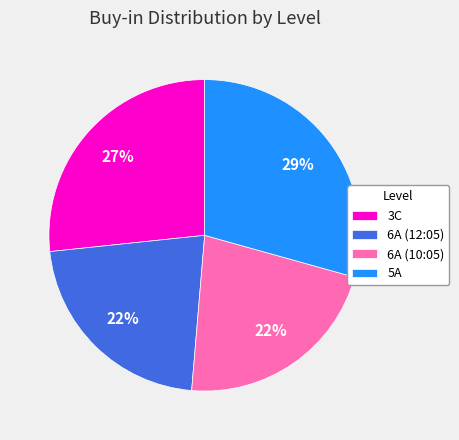

To the nearest percent, what portion does 6A (10:05) represent?

22%